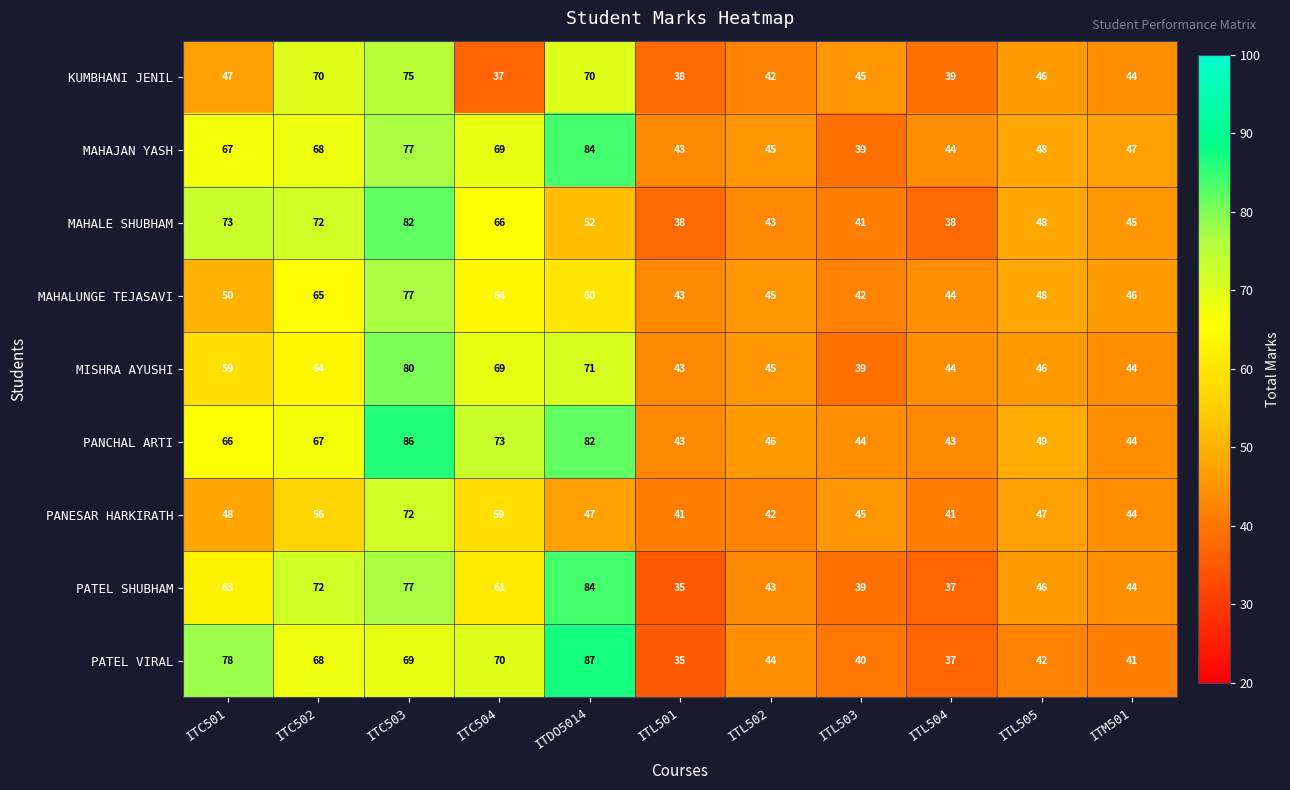

List the labels in order of MAHAJAN YASH value, largest first.

ITDO5014, ITC503, ITC504, ITC502, ITC501, ITL505, ITM501, ITL502, ITL504, ITL501, ITL503